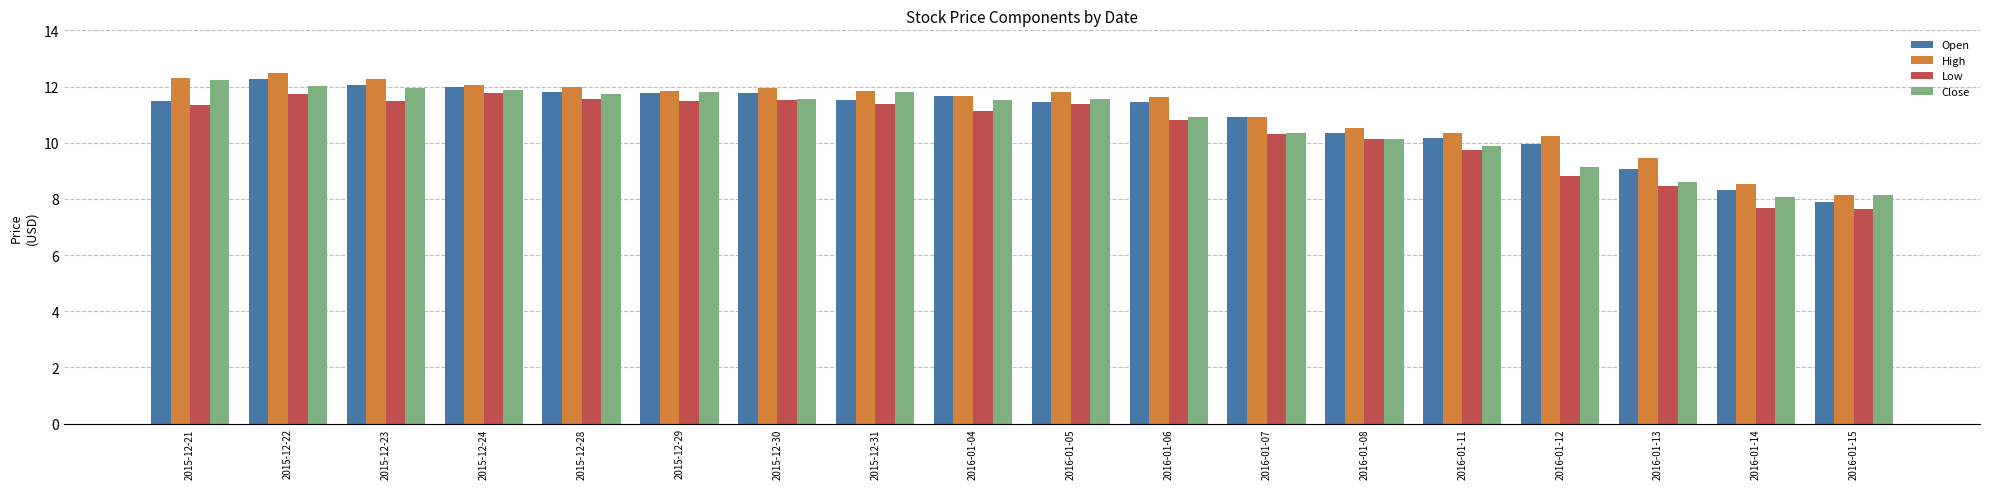

What is the value of the Open bar at the 17th from the left?

8.3